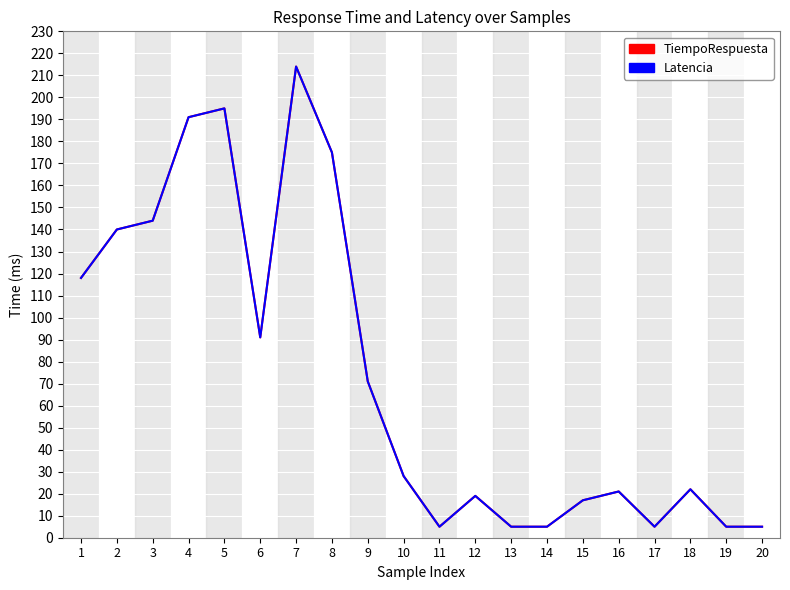

Where is the first local minimum for Latencia?

6